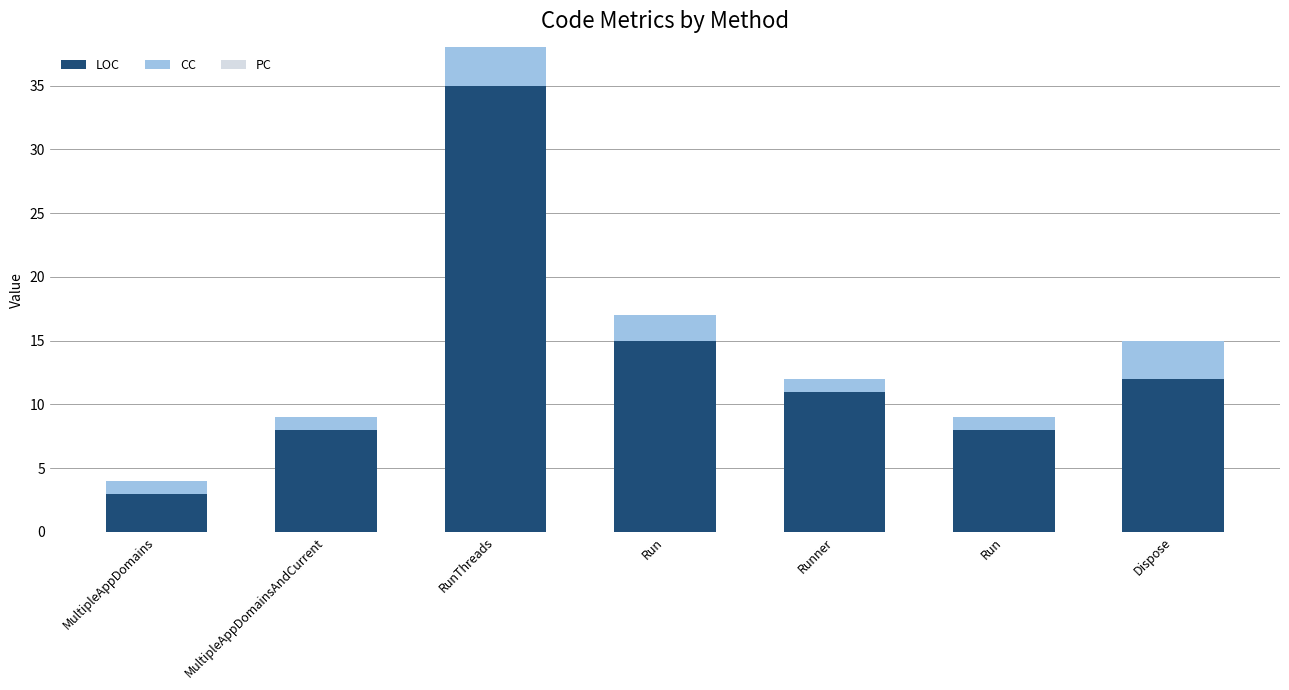

Which category has the highest value in the LOC series?

RunThreads